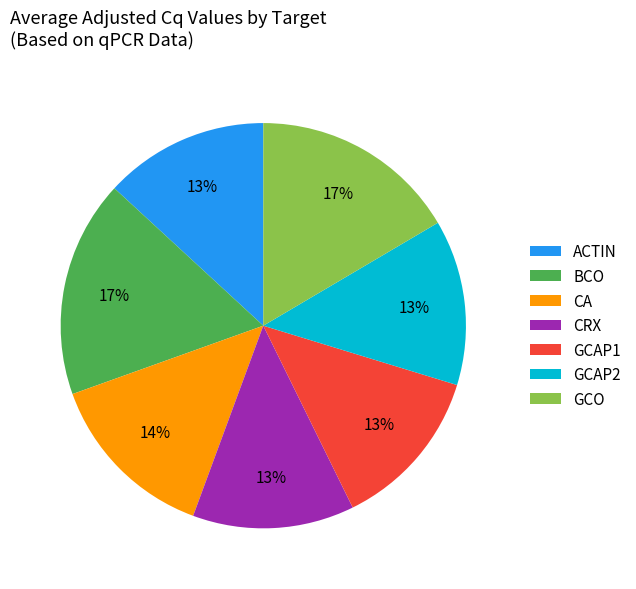

To the nearest percent, what is the average slice percentage?

14%